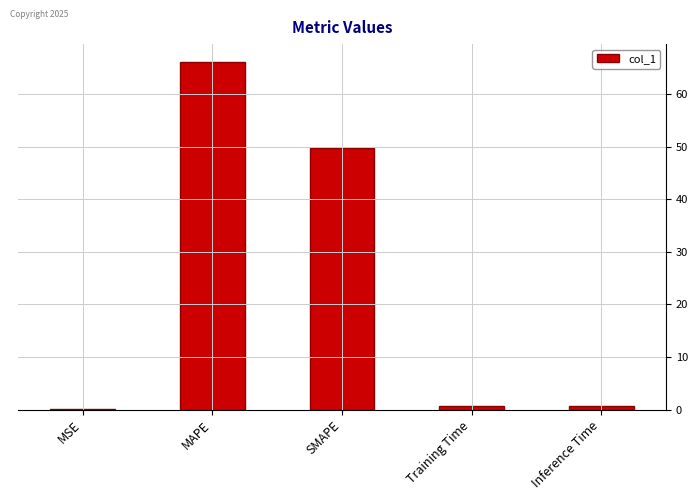

What is the average value?

23.5